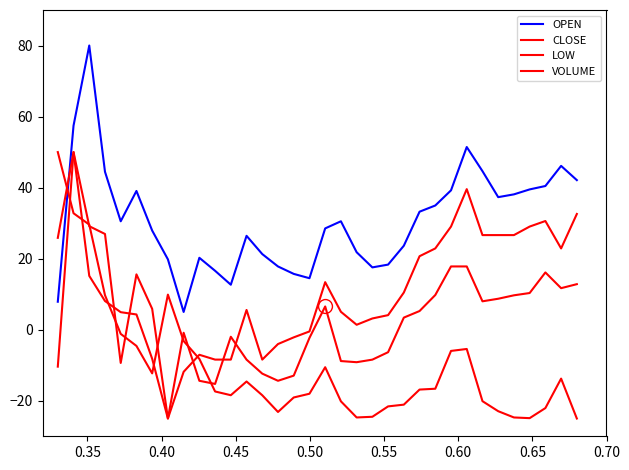

How many interior local valleys does the OPEN series have?

6